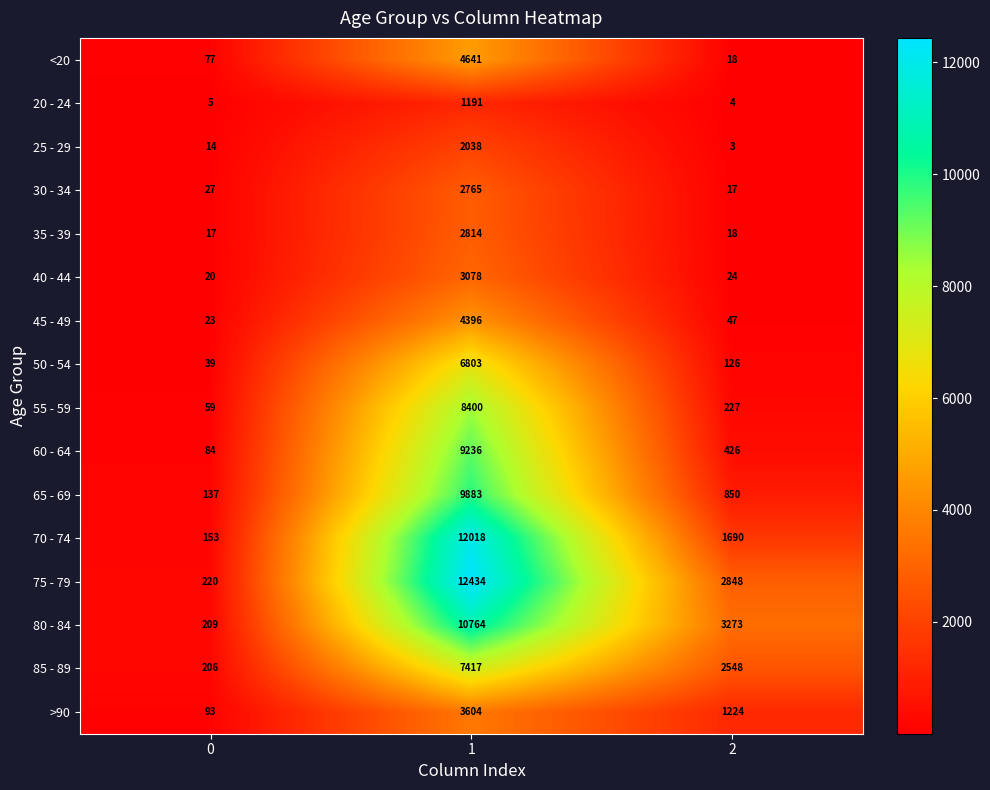

Is it true that 80 - 84 equals 10764 at 1?

True